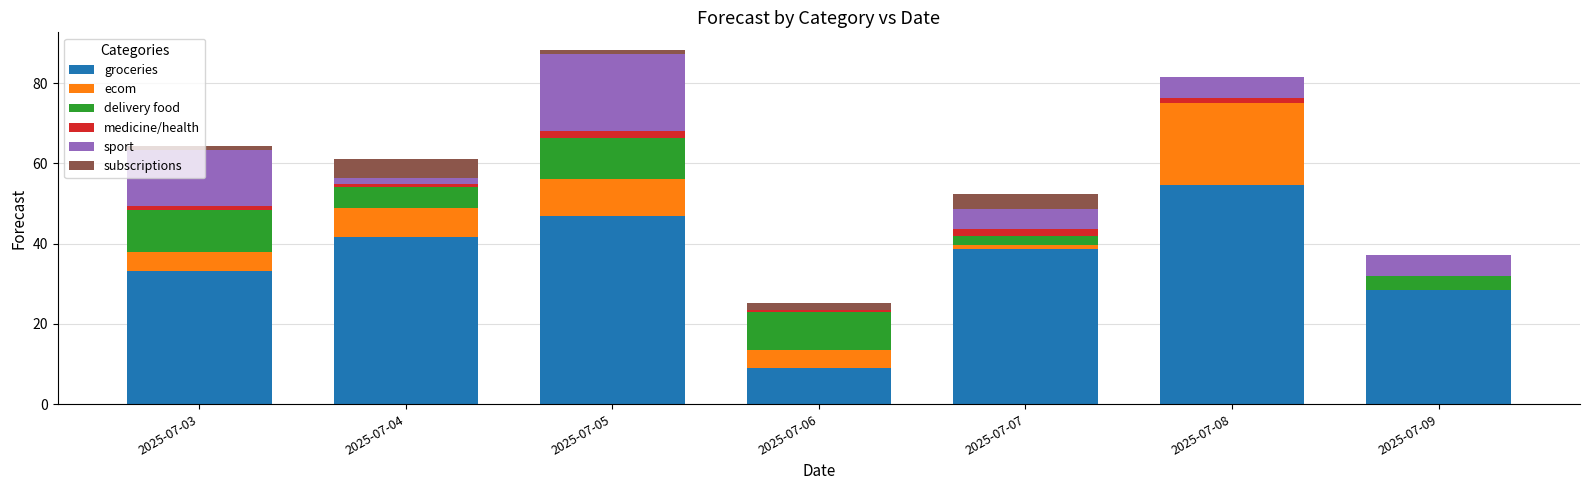

Is it true that groceries equals 24.0 at 2025-07-07?

False